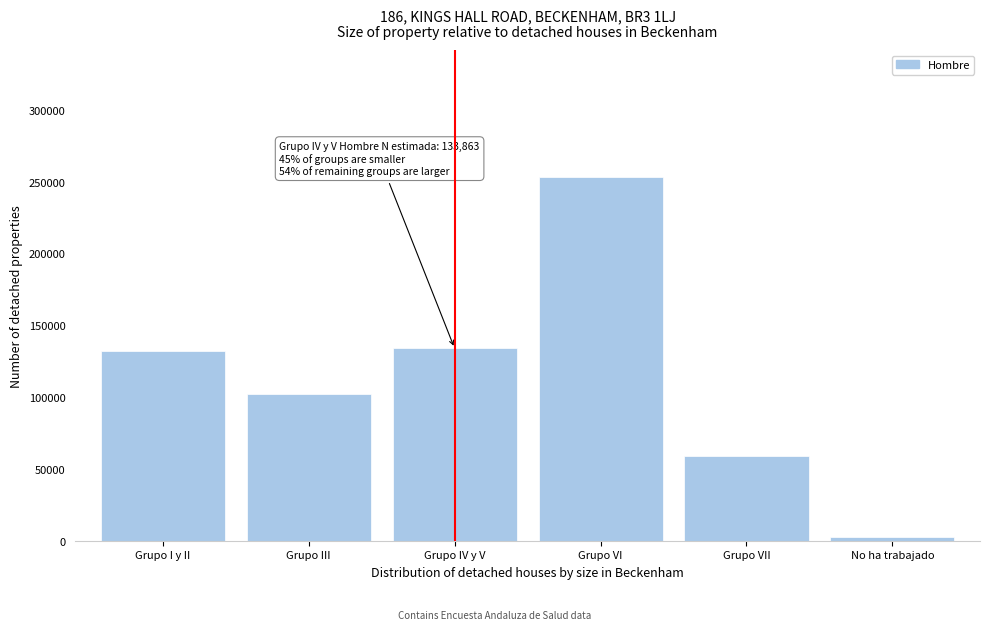

Reading left to right, what are all the values shown in this chart?

132296	102016	133863	252960	59212	2297